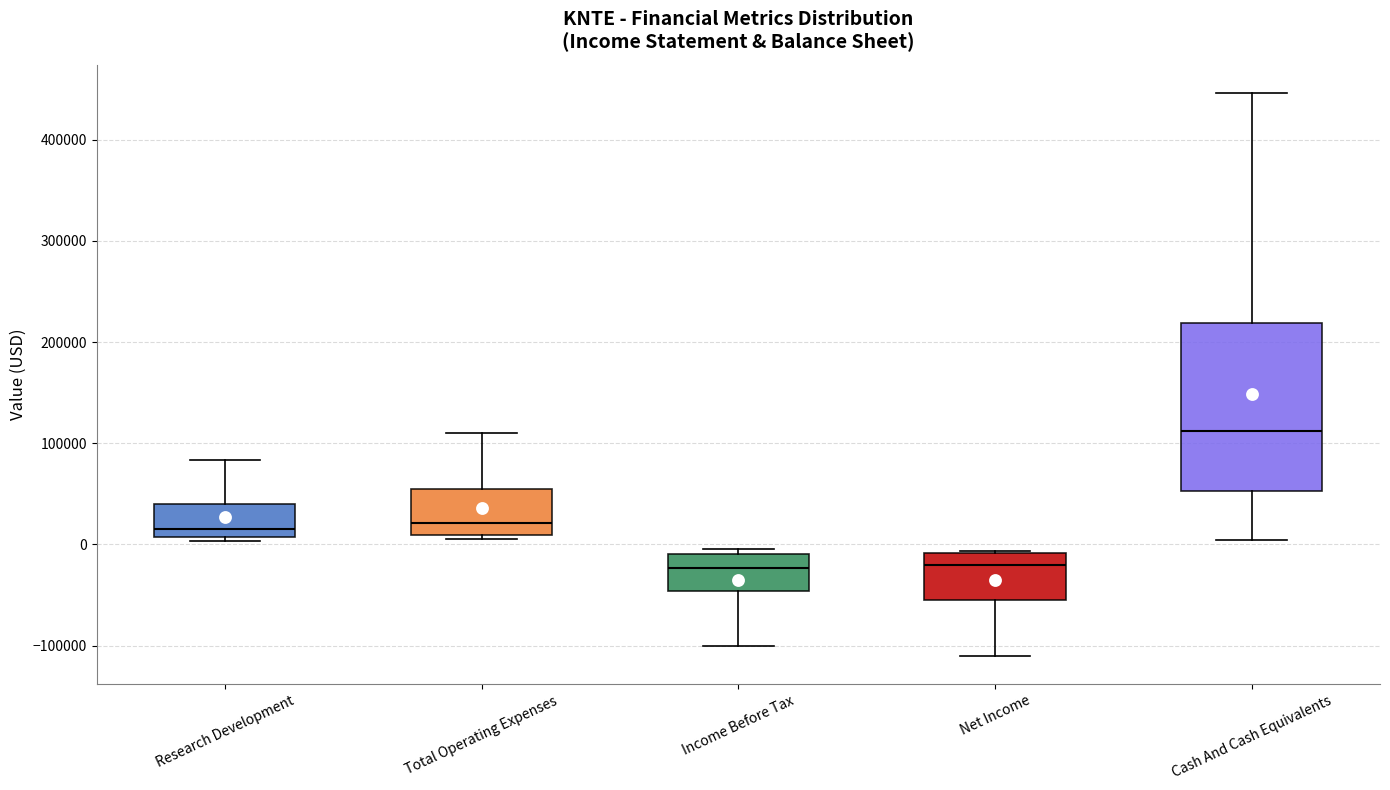

Which box is the tallest, from its lower edge to its upper edge?

Cash And Cash Equivalents